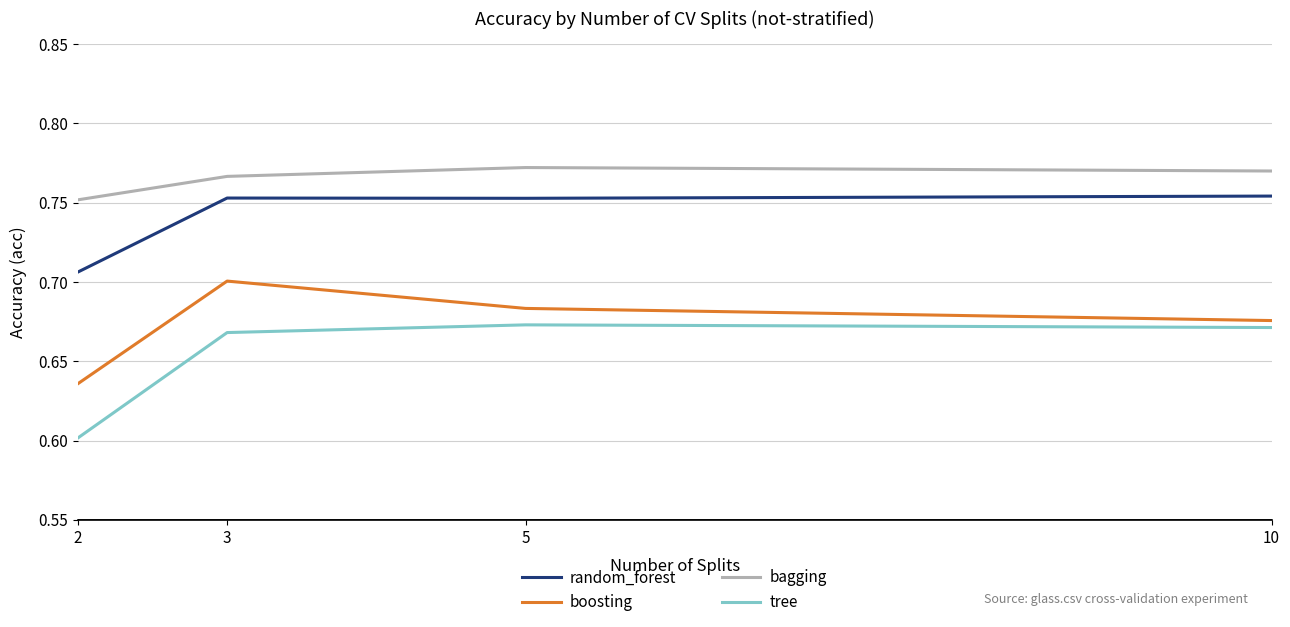

What is the total value across all series at 2?

2.7